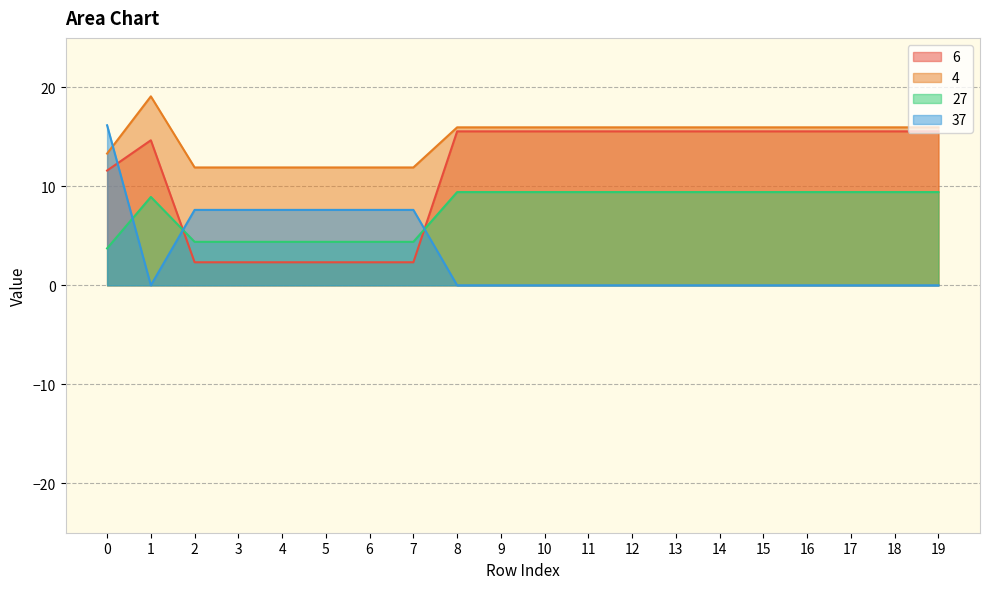

What is the total value across all series at 0?

44.8